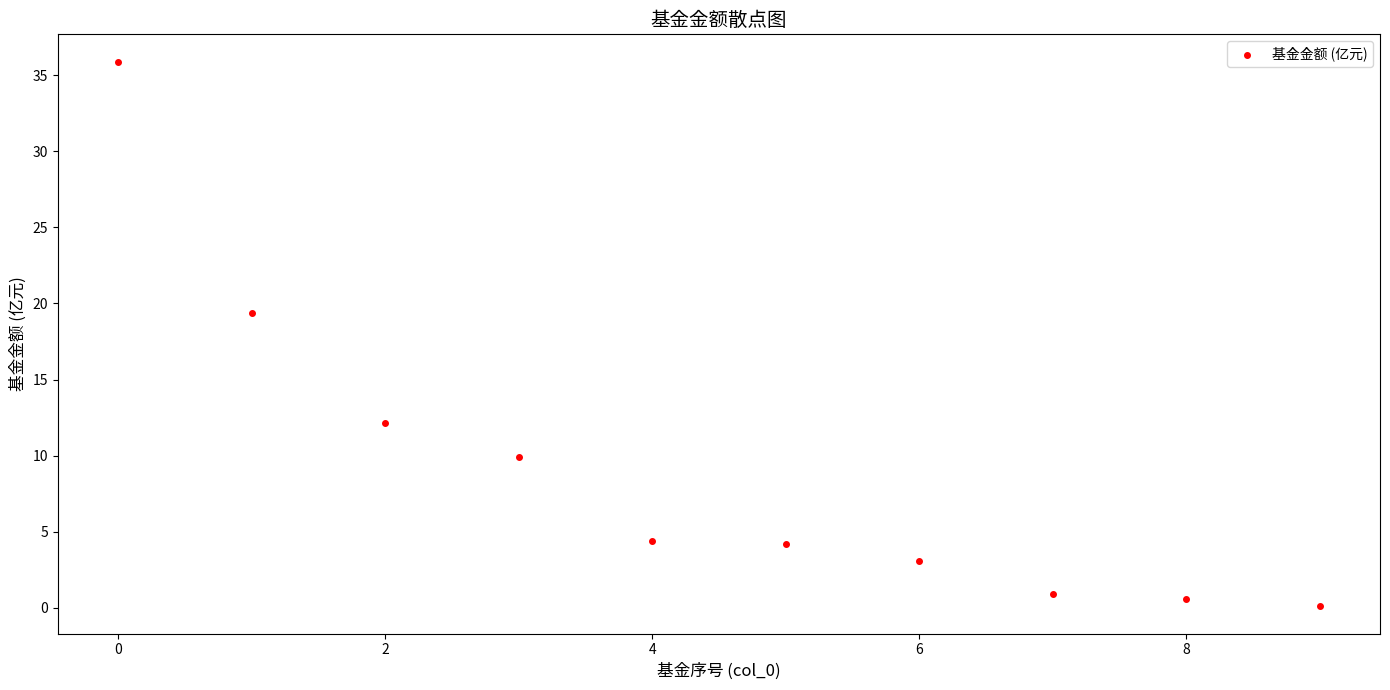

What is the average Y value?

9.1